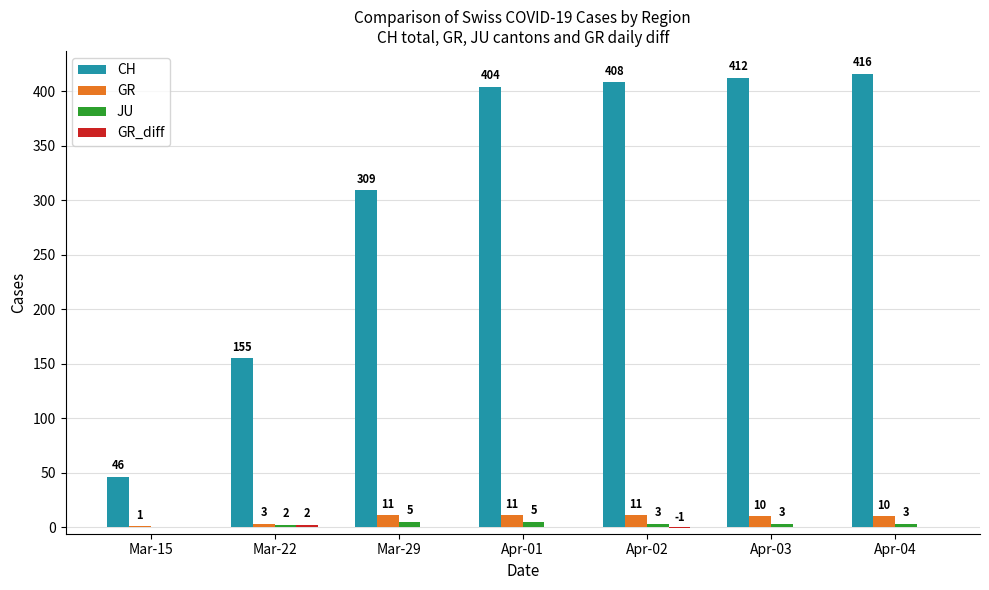

What is the sum of all GR values?

57